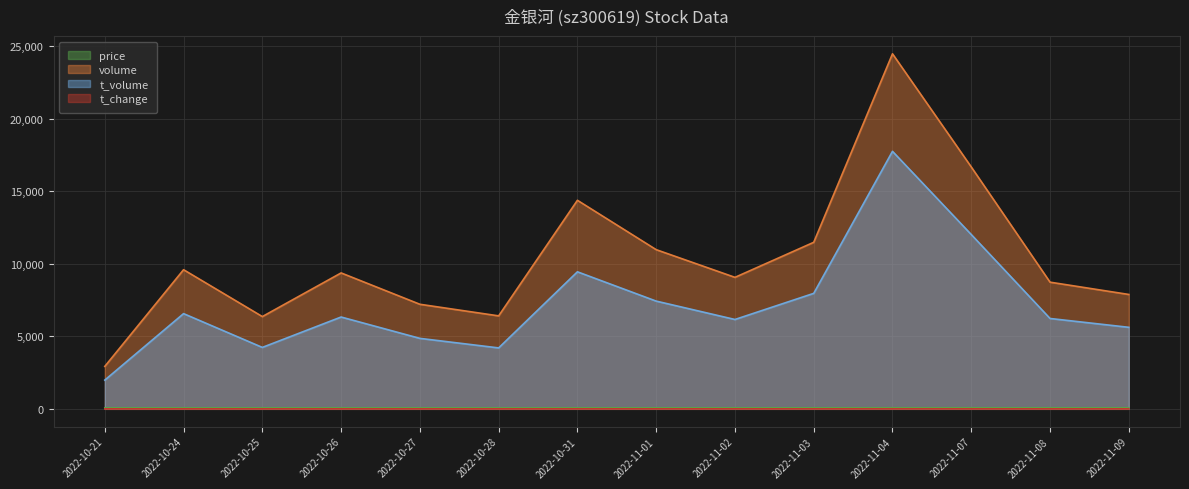

True or false: price and volume cross at least once.

False